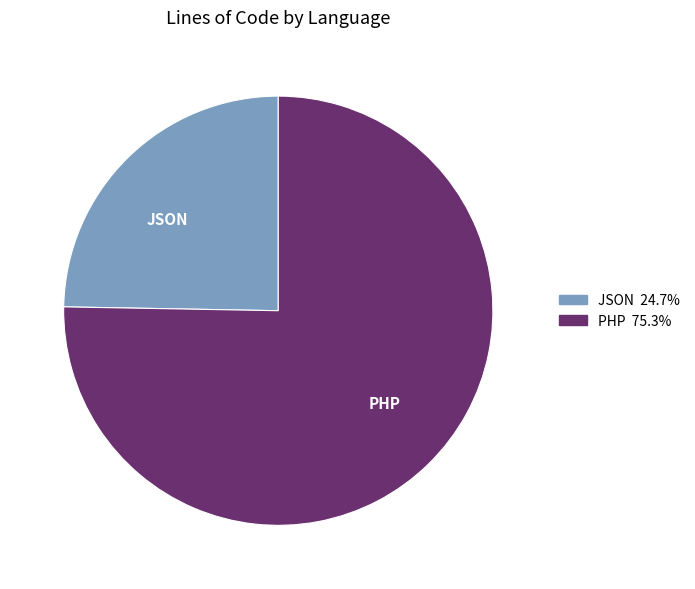

Which slice represents more than half of the pie?

PHP